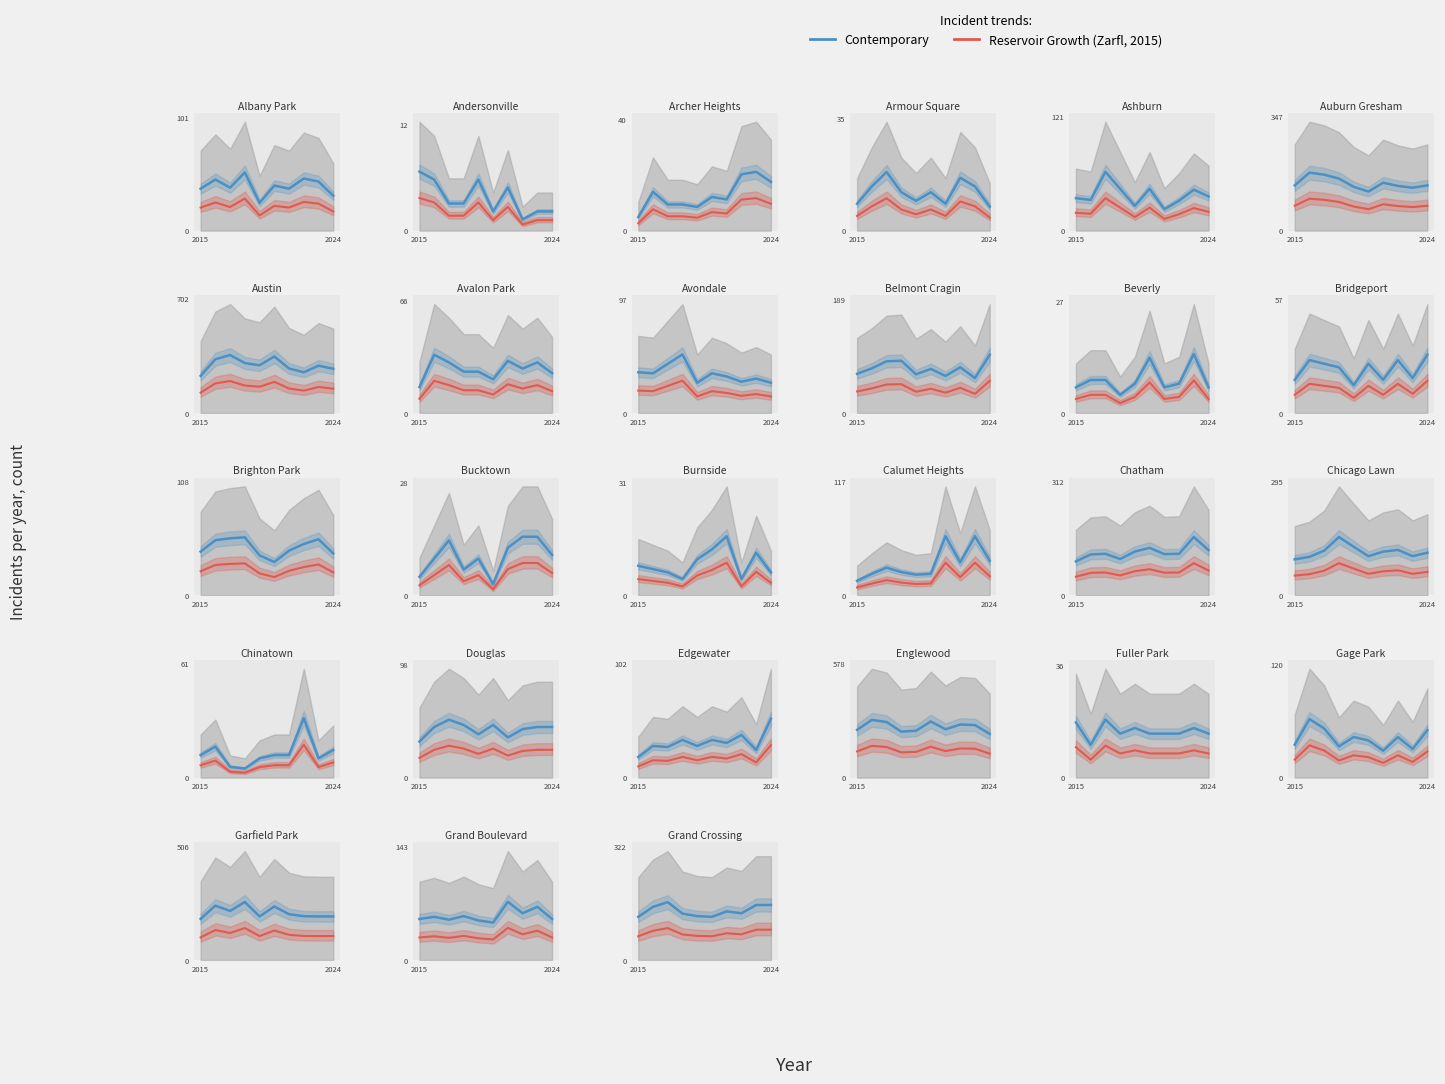

What is the highest value of the Reservoir Growth (Zarfl, 2015) series?

90.0